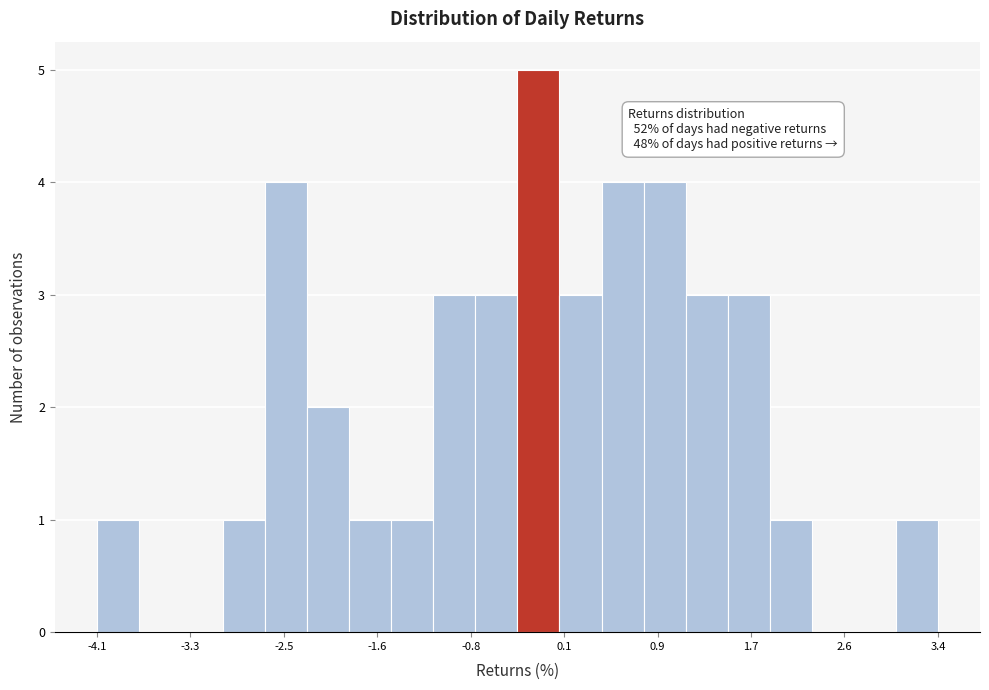

Around what value on the x-axis is the tallest bar? Give the approximate position of its centre, as read against the axis.

-0.2